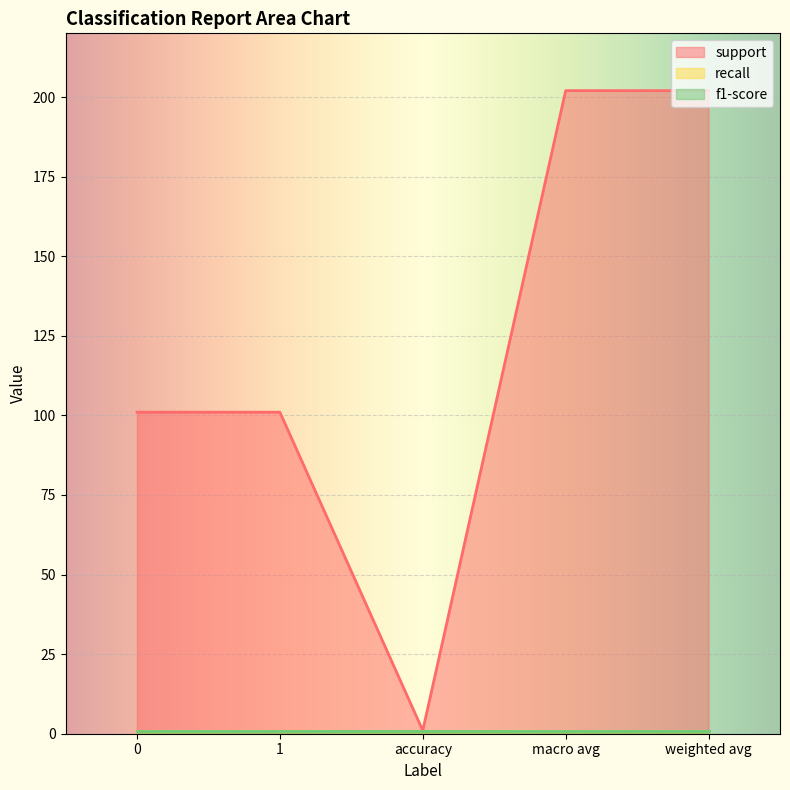

What is the approximate value of support at 0, to the nearest 5?

100